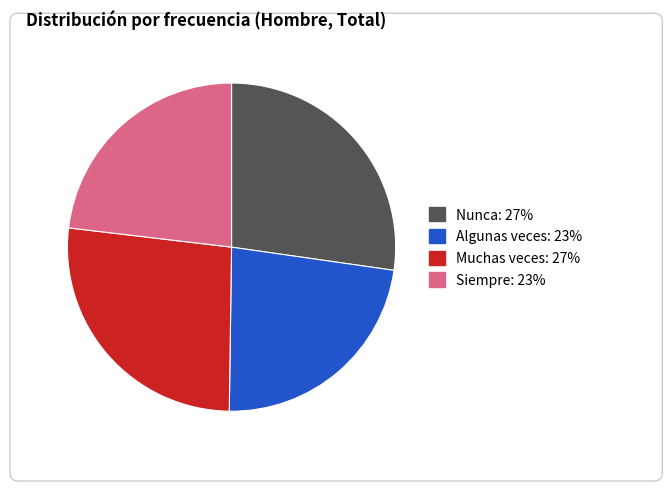

Is it true that Muchas veces is 14% of the pie?

False